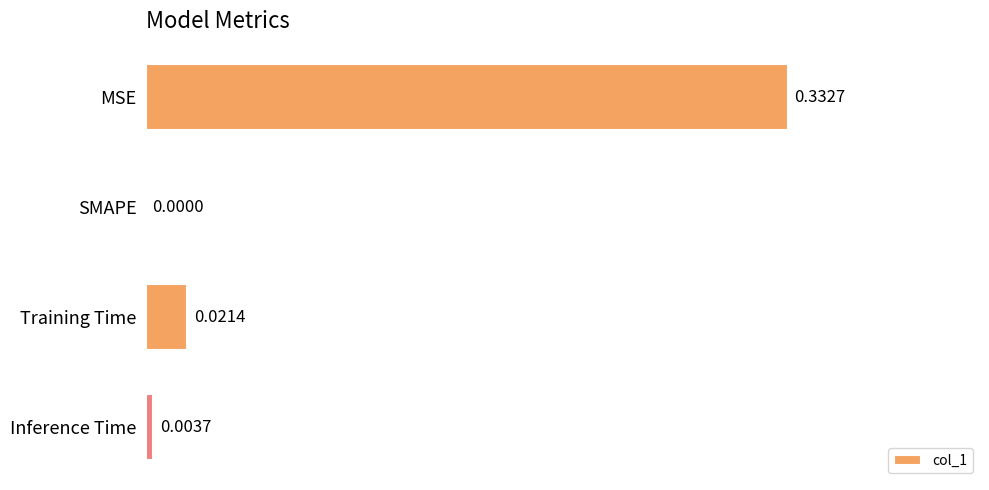

How many positive values are there?

3